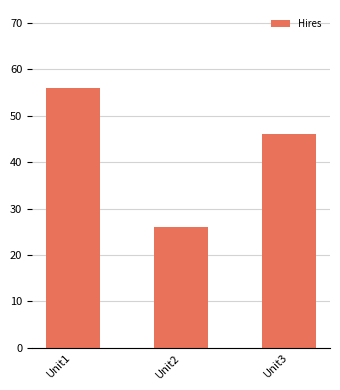

How many bars are there in total?

3